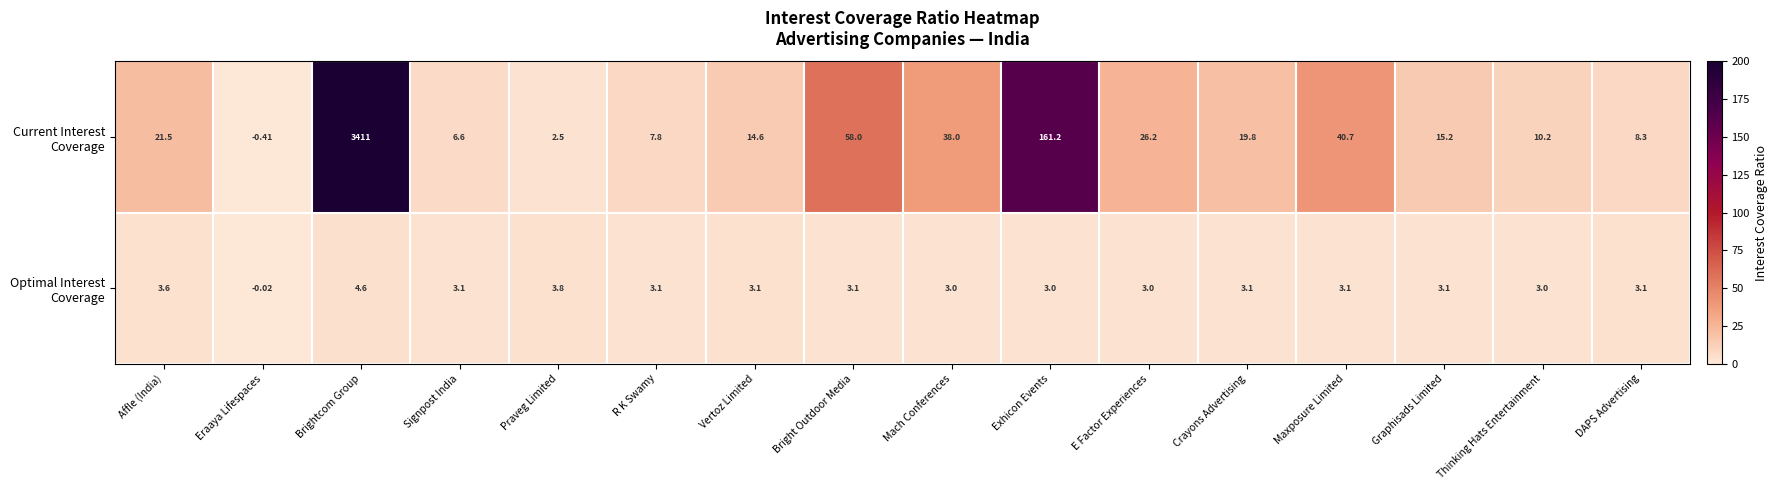

Which label corresponds to the largest value in the chart?

Brightcom Group